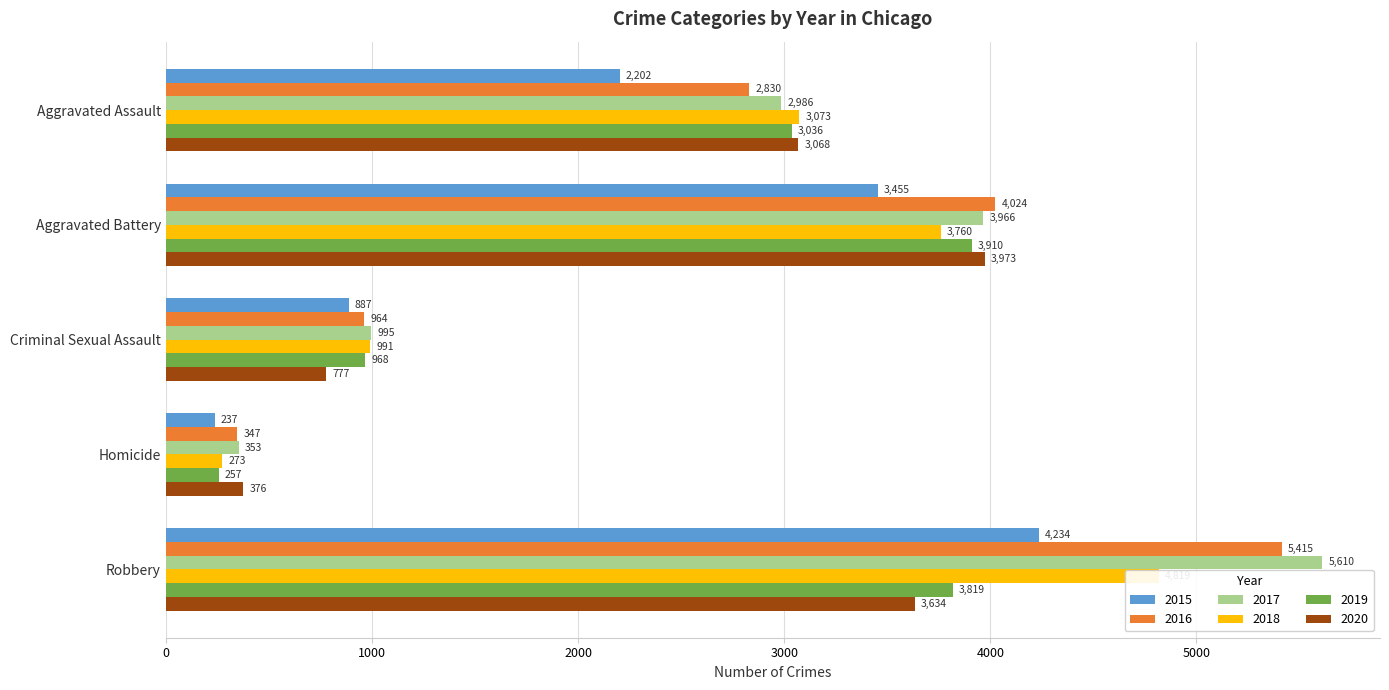

What are all the series names shown in the legend?

2015, 2016, 2017, 2018, 2019, 2020